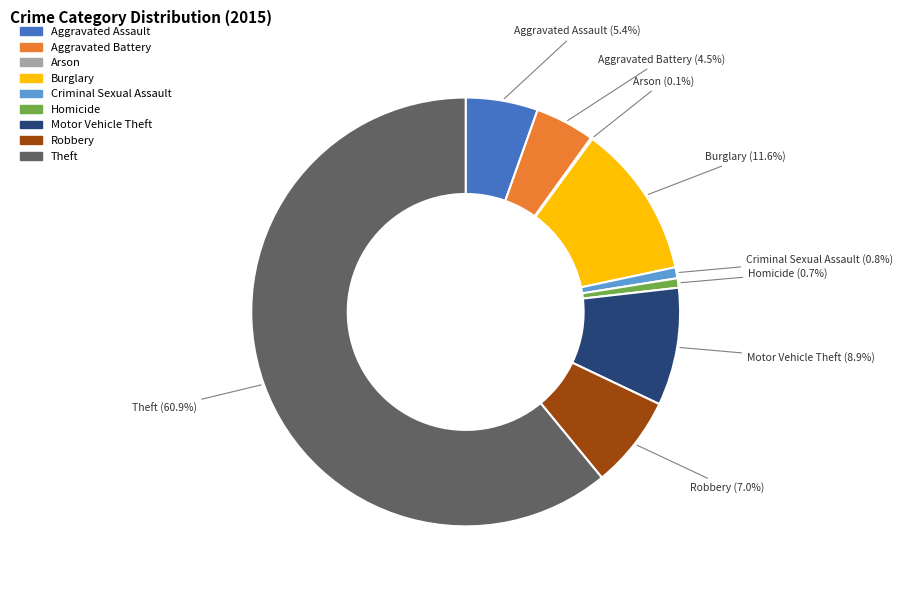

What portion of the pie excludes Aggravated Assault?

94.6%